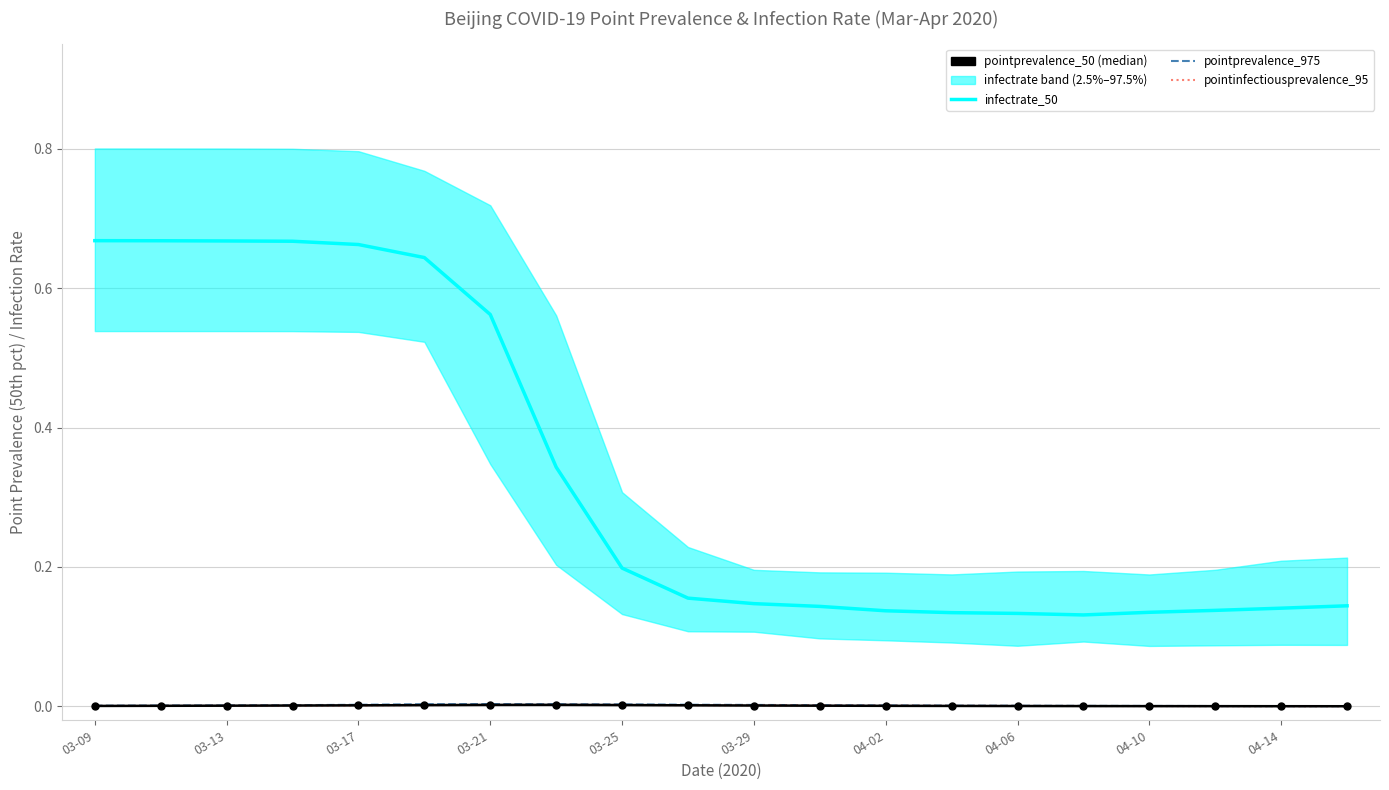

The infectrate_50 series shows 0.1 at 04-02. True or false?

True